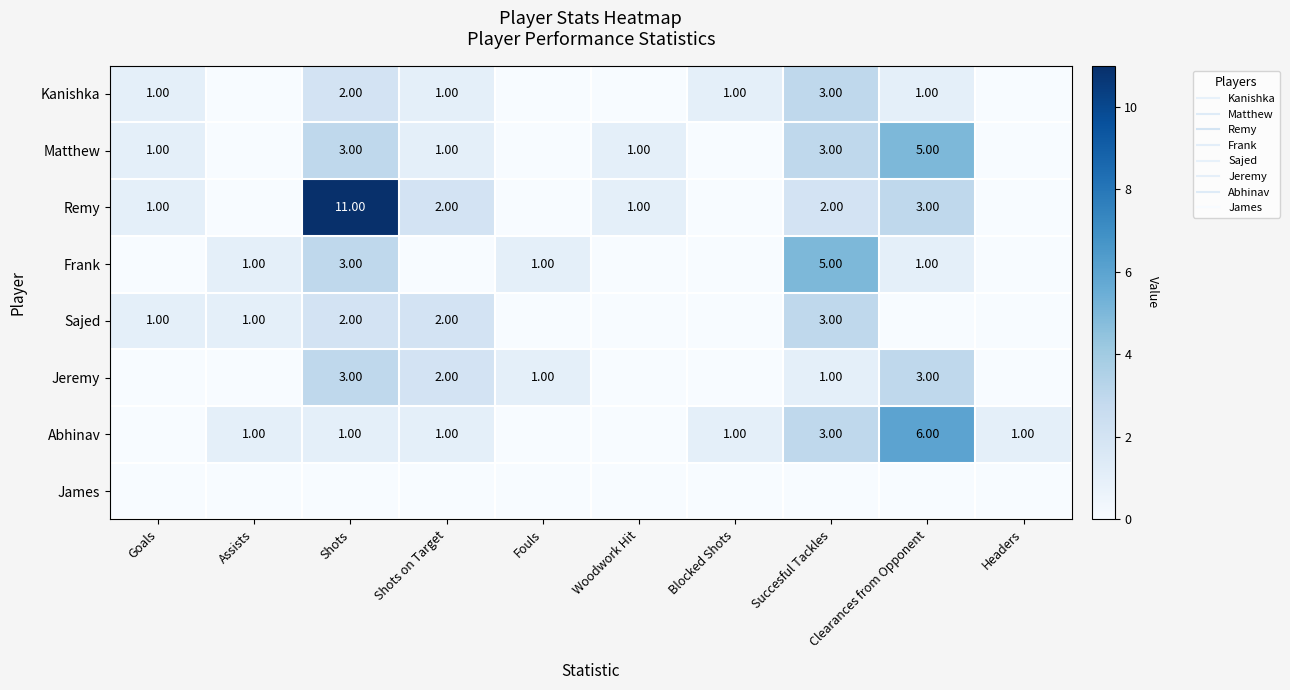

Rank the series by their maximum value, from highest to lowest.

Remy, Abhinav, Matthew, Frank, Kanishka, Sajed, Jeremy, James